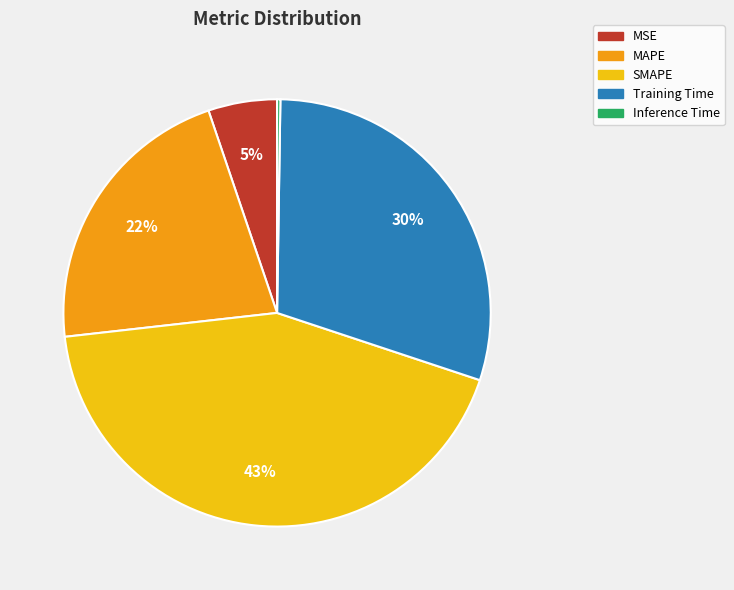

Which has a higher value, Training Time or MAPE?

Training Time